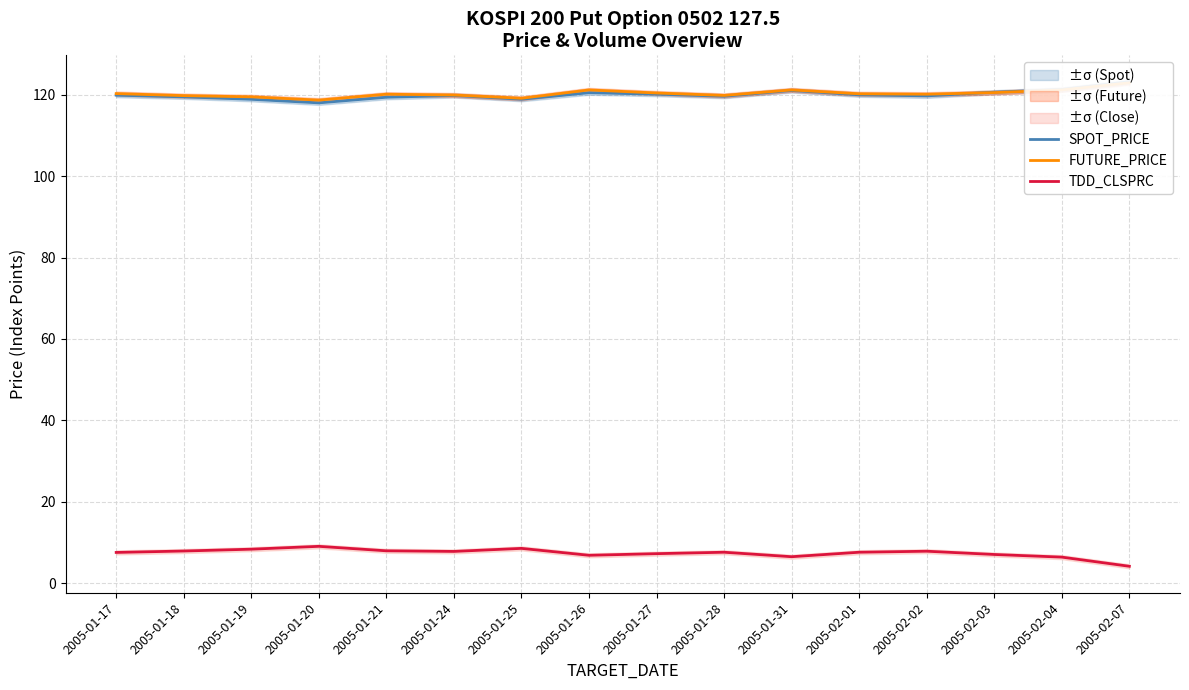

What is the highest value of the FUTURE_PRICE series?

123.0